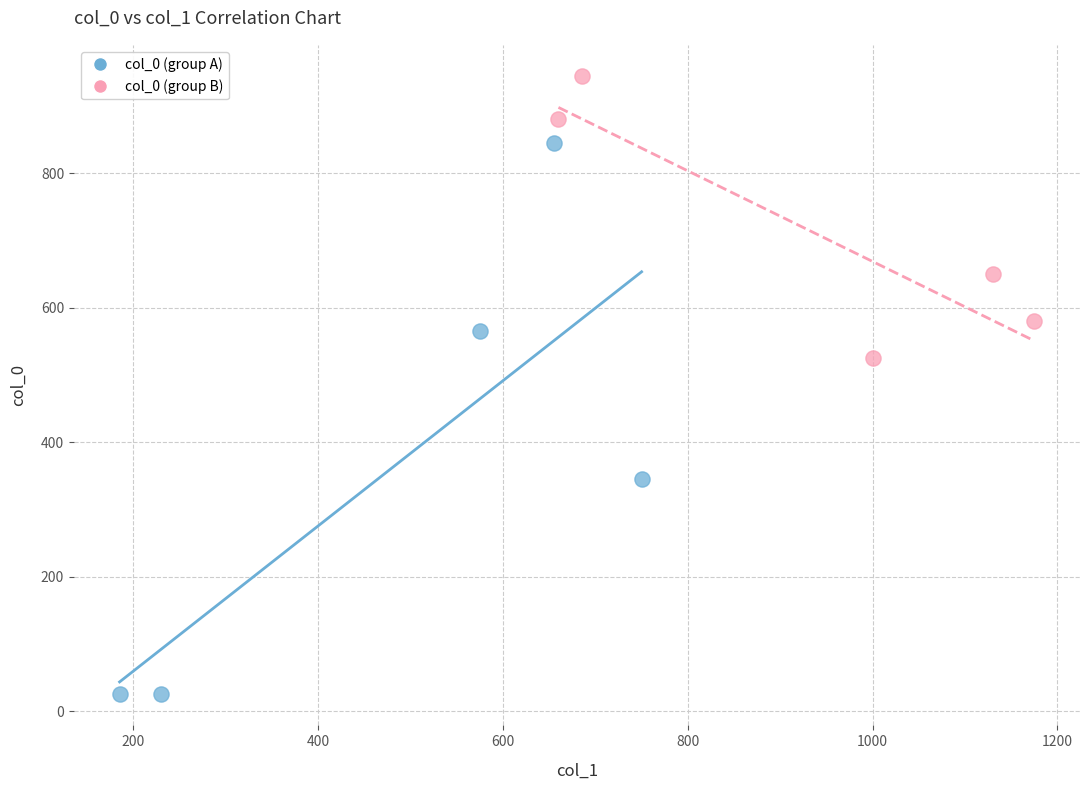

Which series reaches the minimum Y coordinate?

col_0 (group A)